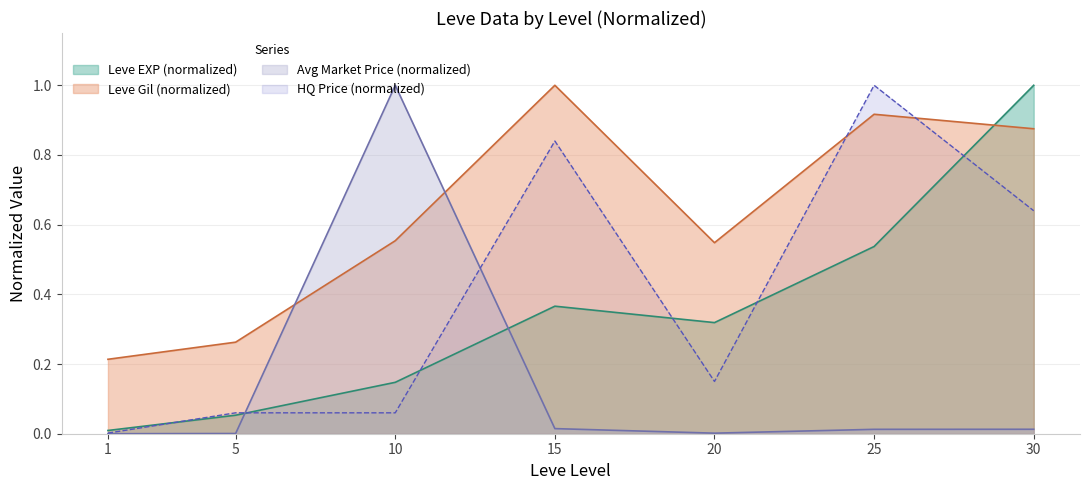

What is the total value across all series at 10?

1.8